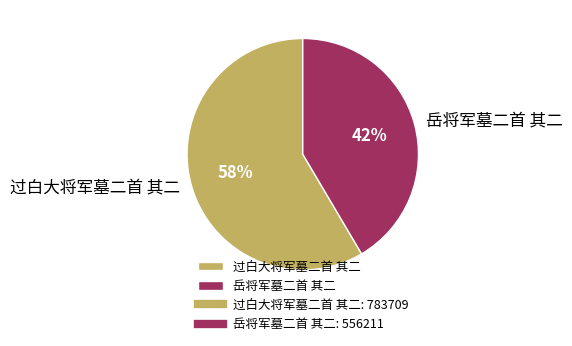

Do 过白大将军墓二首 其二 and 岳将军墓二首 其二 together represent more than half of the pie?

Yes